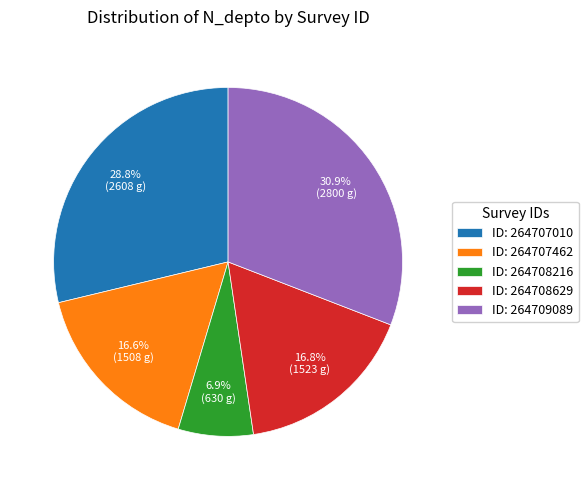

Does any single category account for the majority?

No